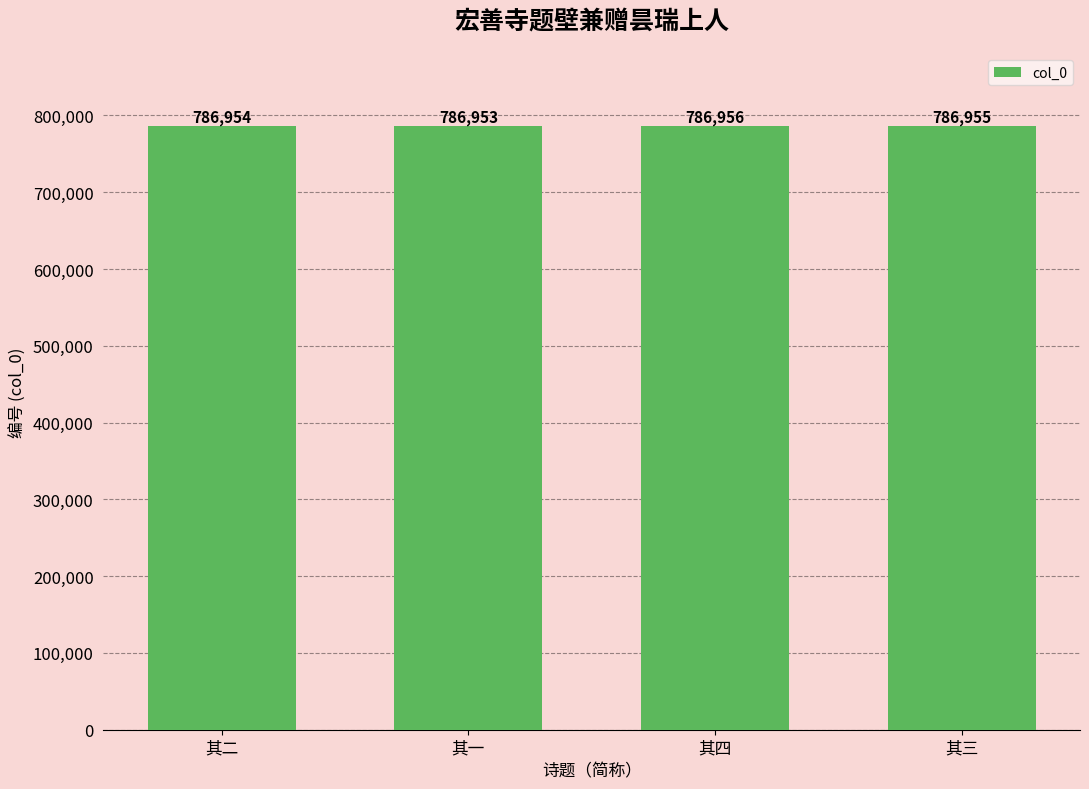

Read the value at 其二.

786954